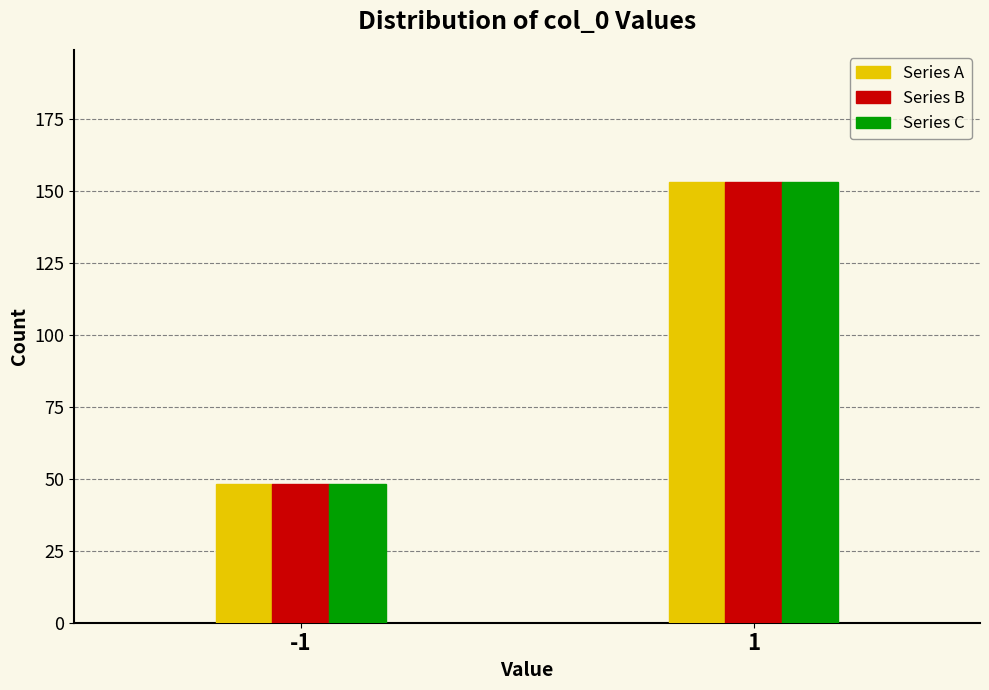

Reading left to right, list all the values displayed in this chart.

Series A: 48	153
Series B: 48	153
Series C: 48	153